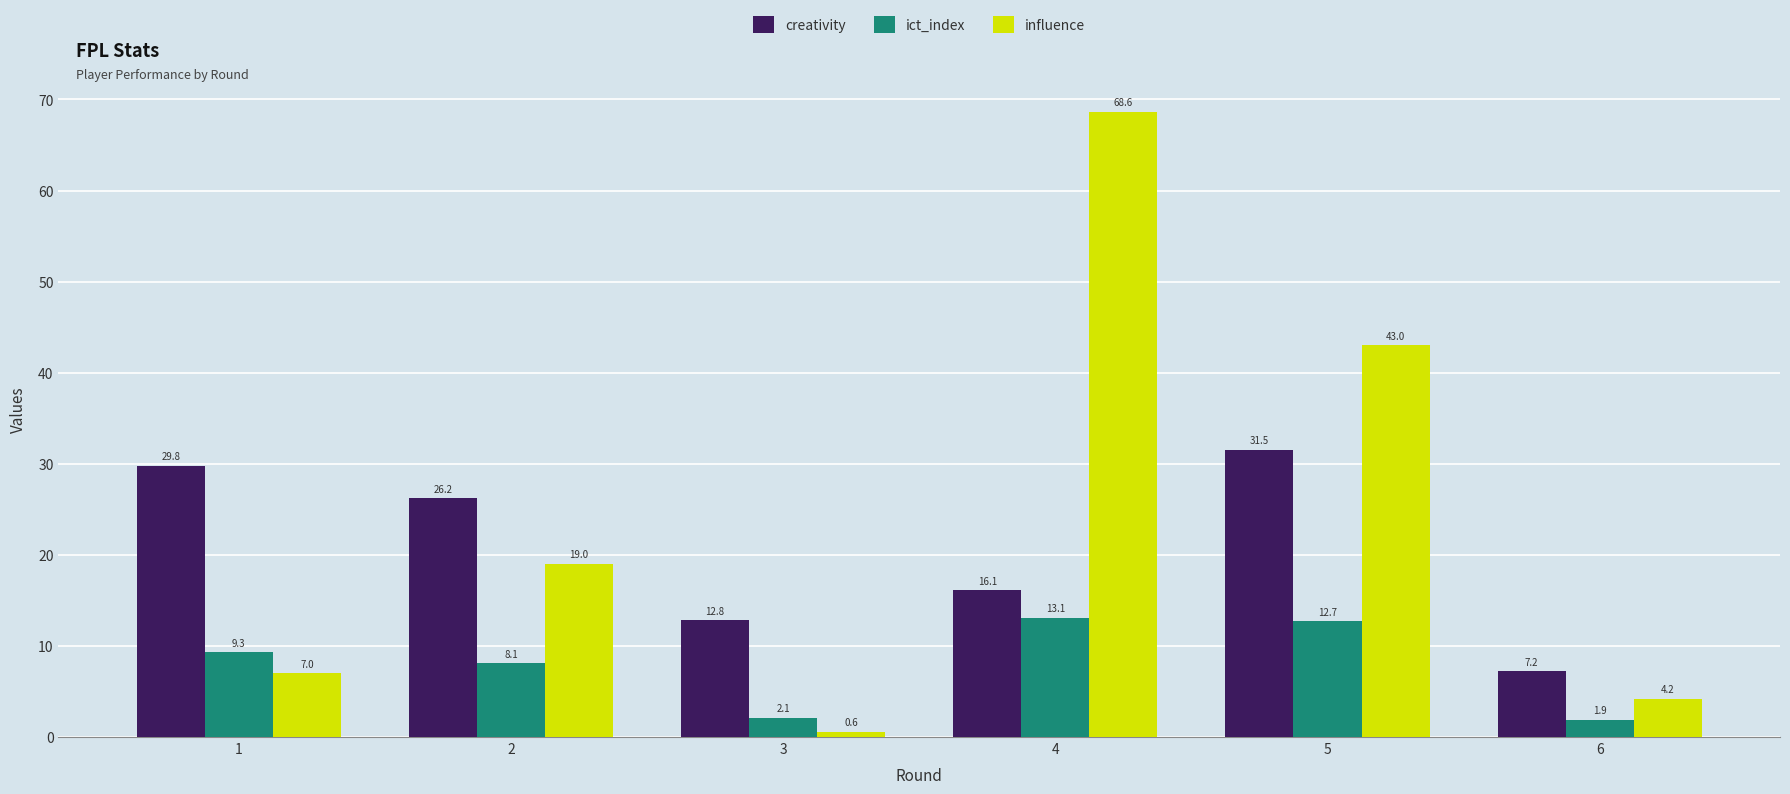

True or false: influence has a value of 33.1 at 2.

False